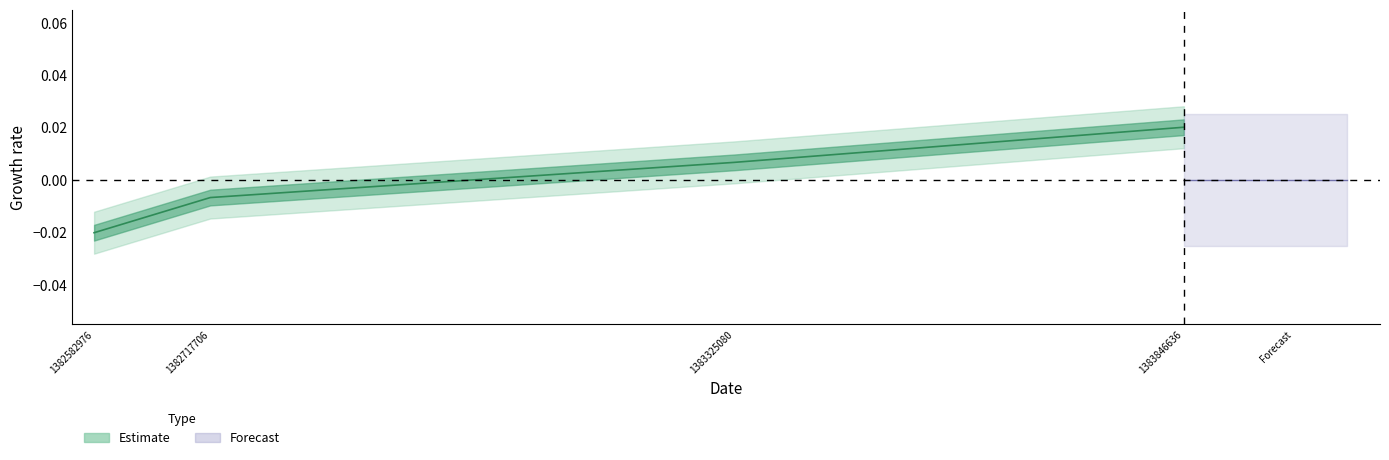

How many values are below zero?

2